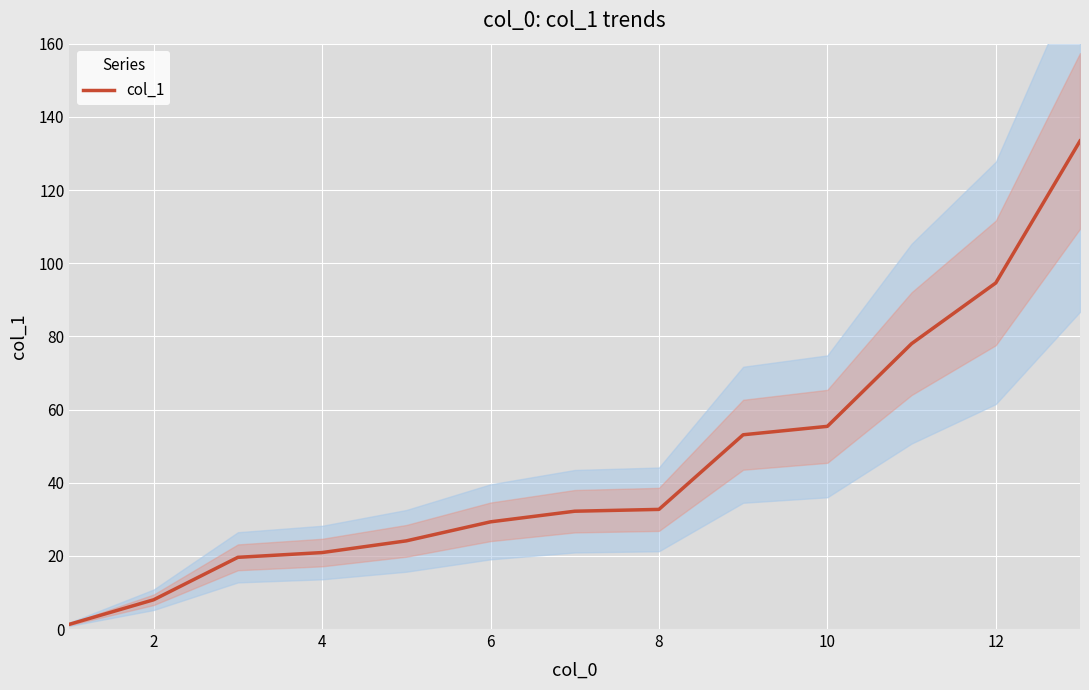

What is the maximum value for col_1?

133.4